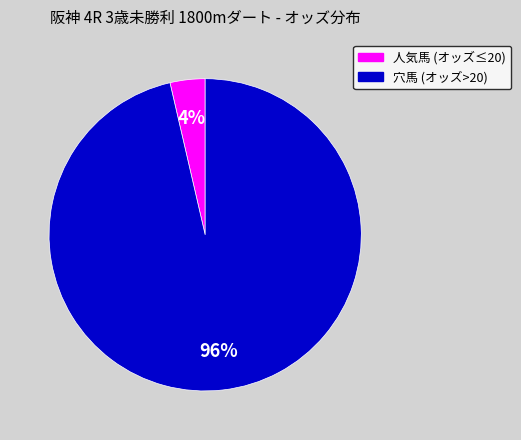

To the nearest percent, what is the average slice percentage?

50%